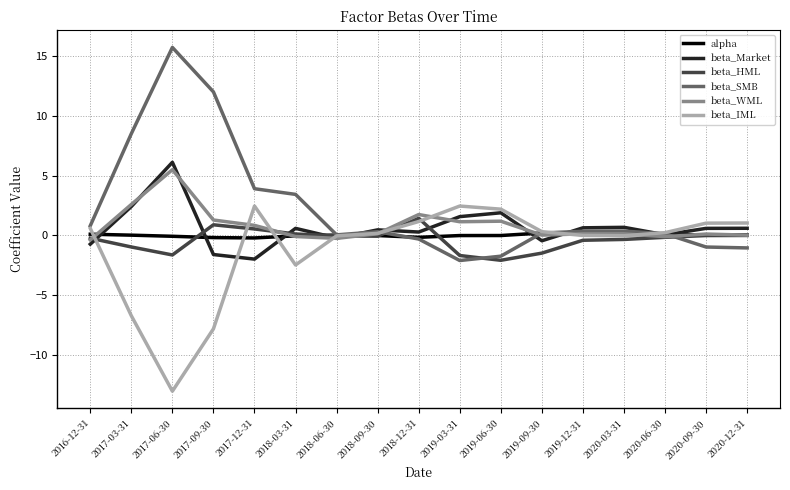

In beta_IML, how many points are lower than both neighbors (excluding endpoints)?

3